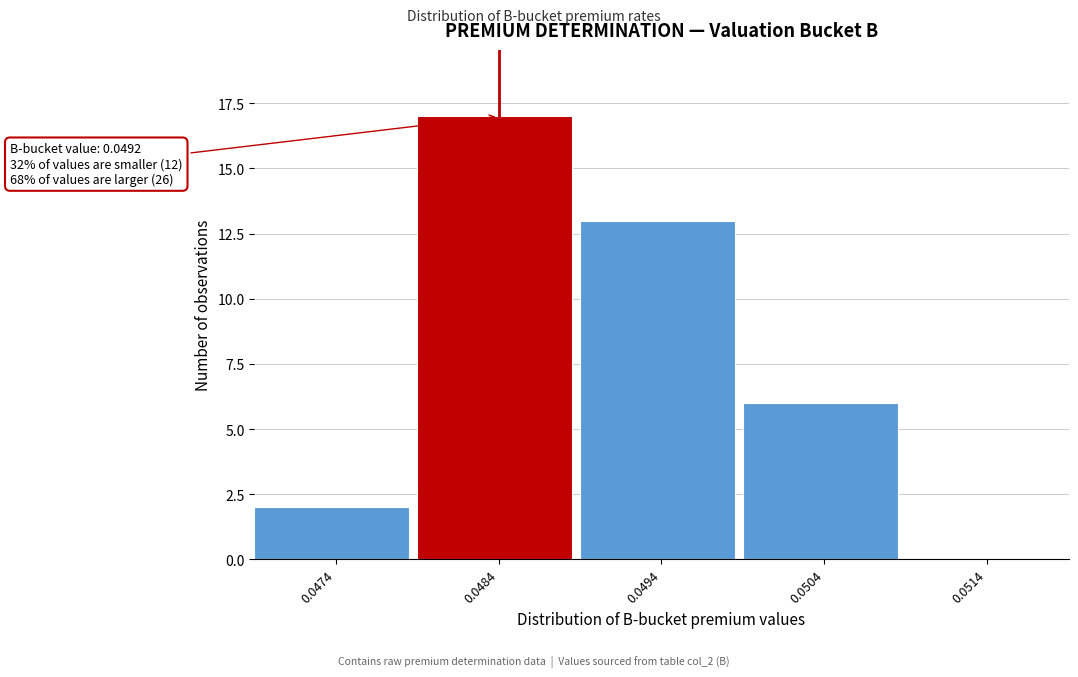

Reading left to right, what are all the values shown in this chart?

0.0474=2	0.0484=17	0.0494=13	0.0504=6	0.0514=0